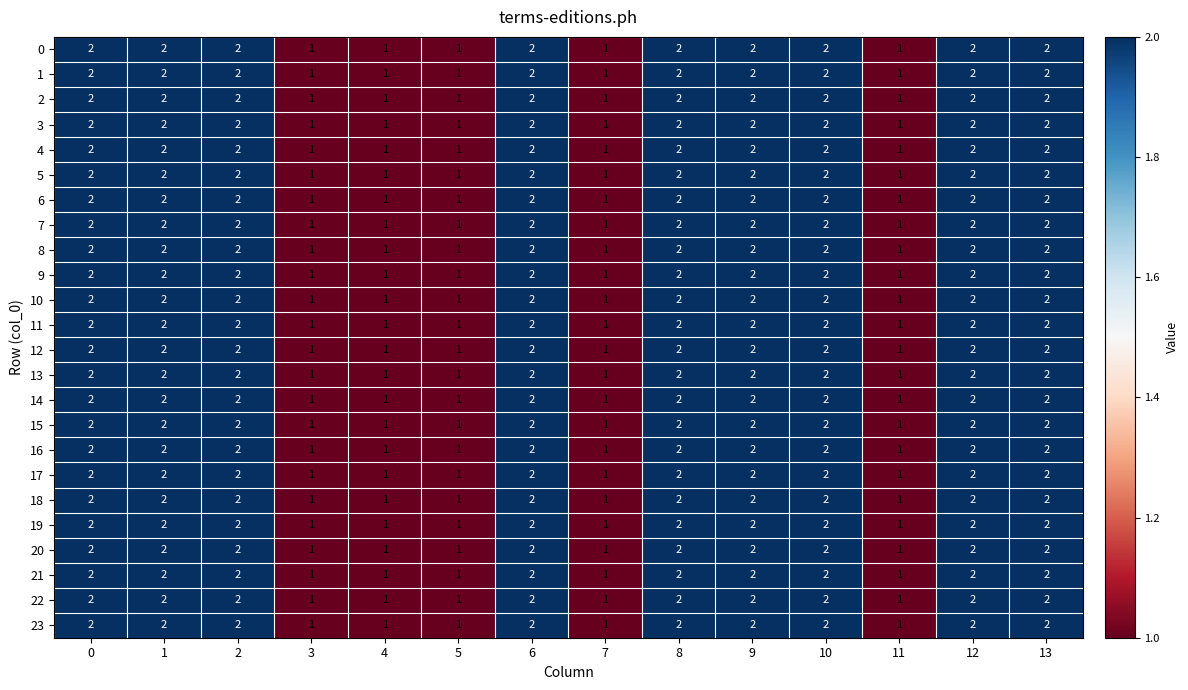

How many 6 values are between 1 and 2?

14